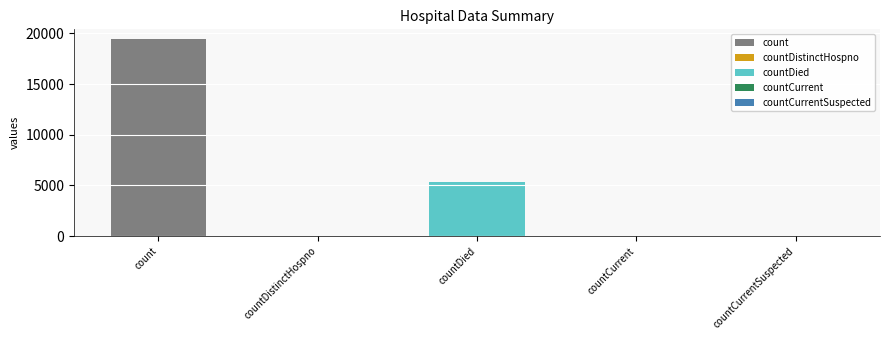

Reading left to right, list all the values displayed in this chart.

count=19420	countDistinctHospno=38	countDied=5357	countCurrent=60	countCurrentSuspected=0